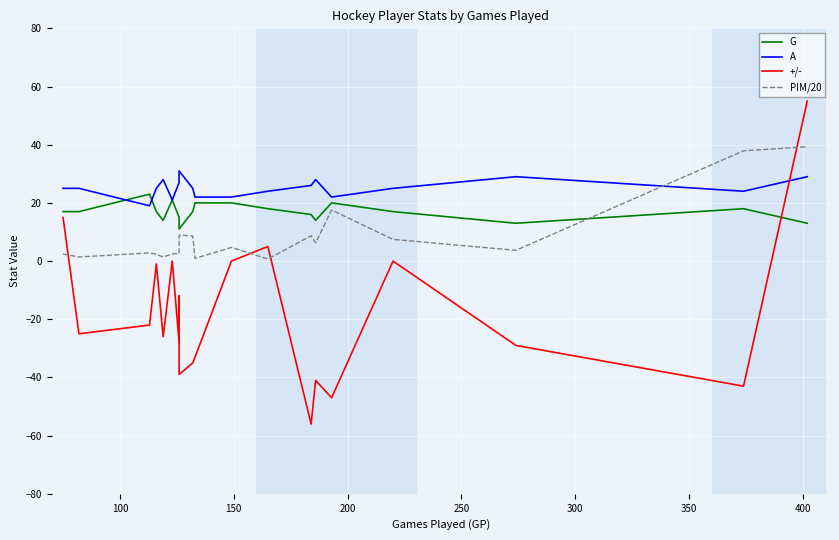

What is the smallest value displayed?

-56.0